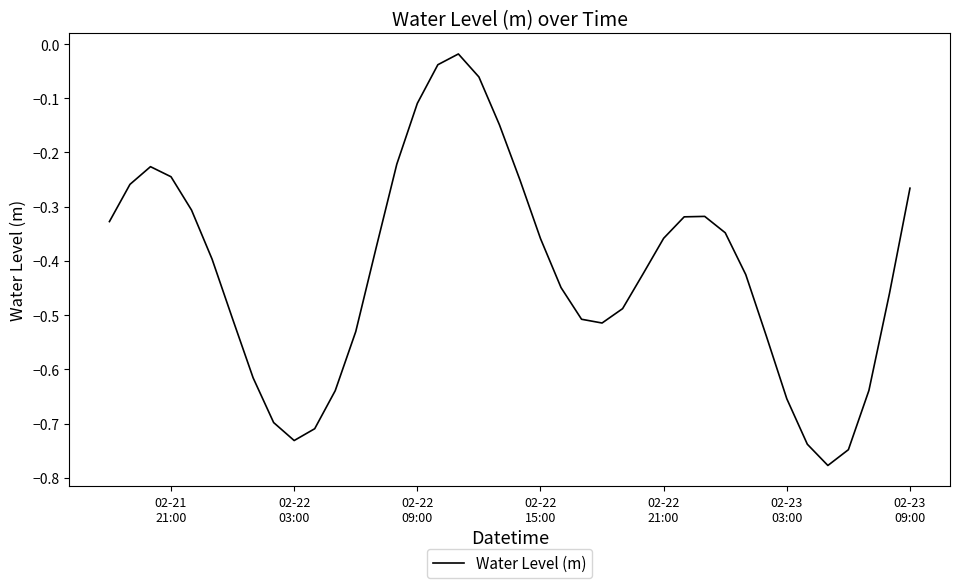

What is the difference between the maximum and minimum values?

0.8